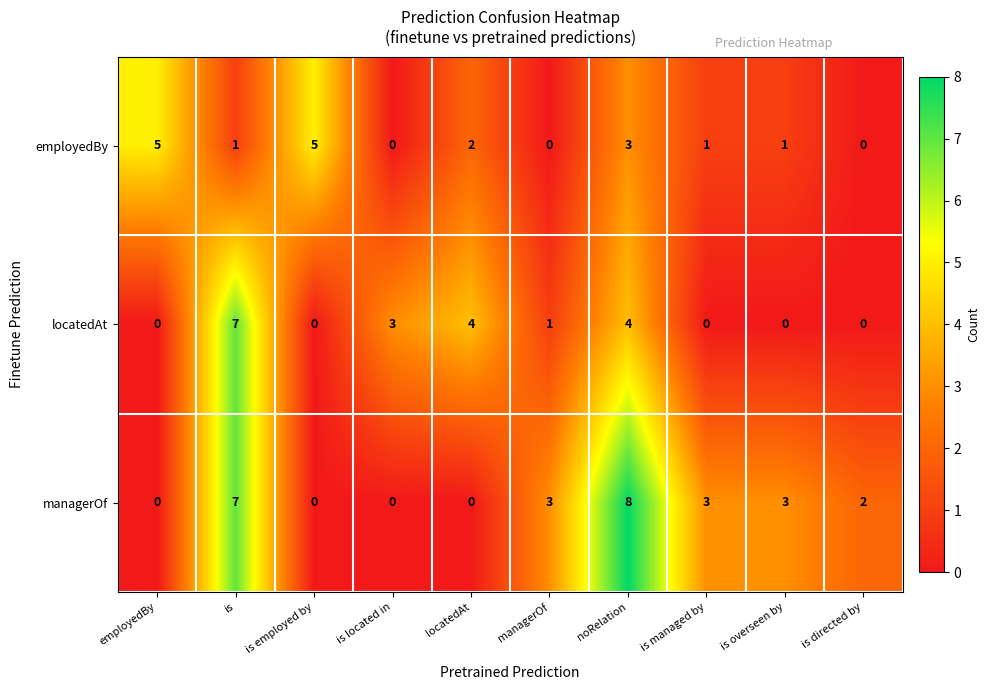

What is the difference between the maximum and minimum values in the locatedAt series?

7